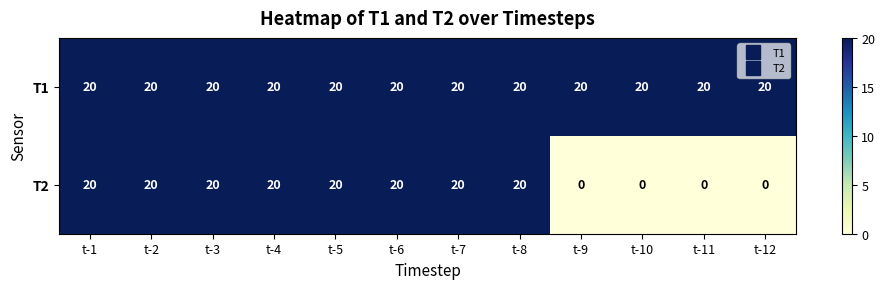

What is the total value across all series at t-4?

40